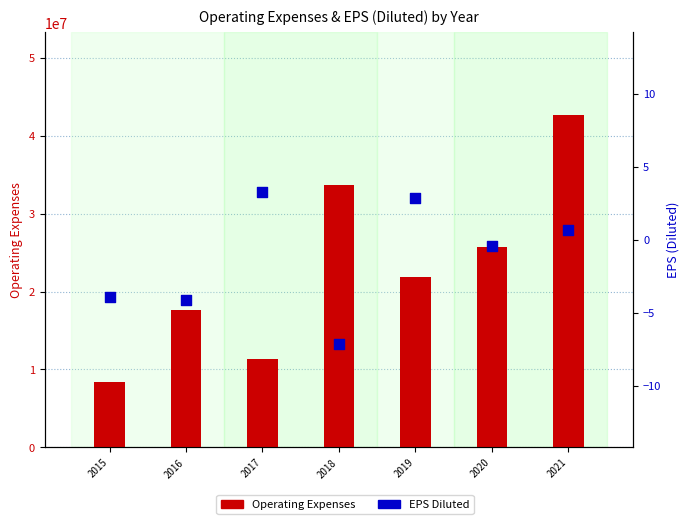

At which category is the sum across all series the highest?

2021